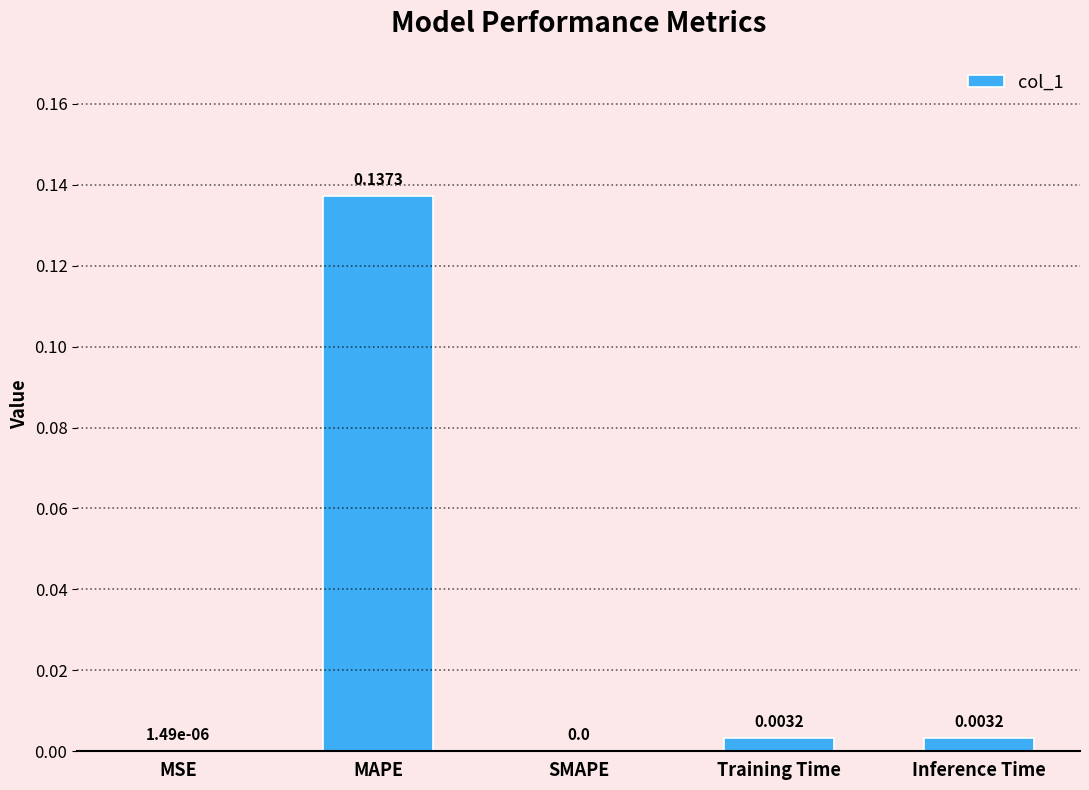

Which category has the highest value across all series?

MAPE